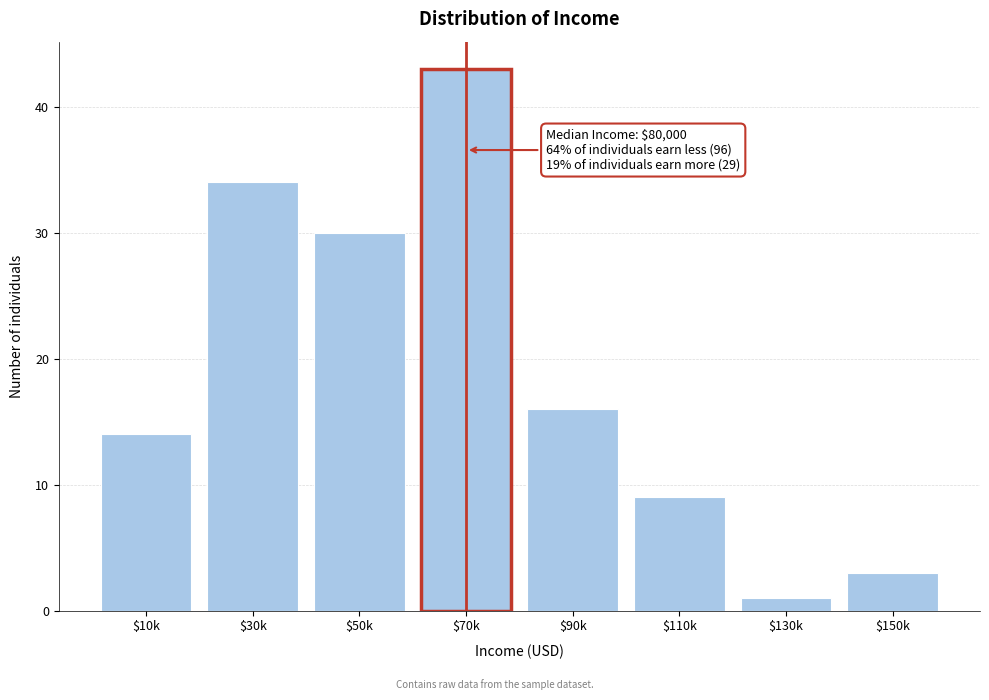

Reading left to right, list all the values displayed in this chart.

14	34	30	43	16	9	1	3